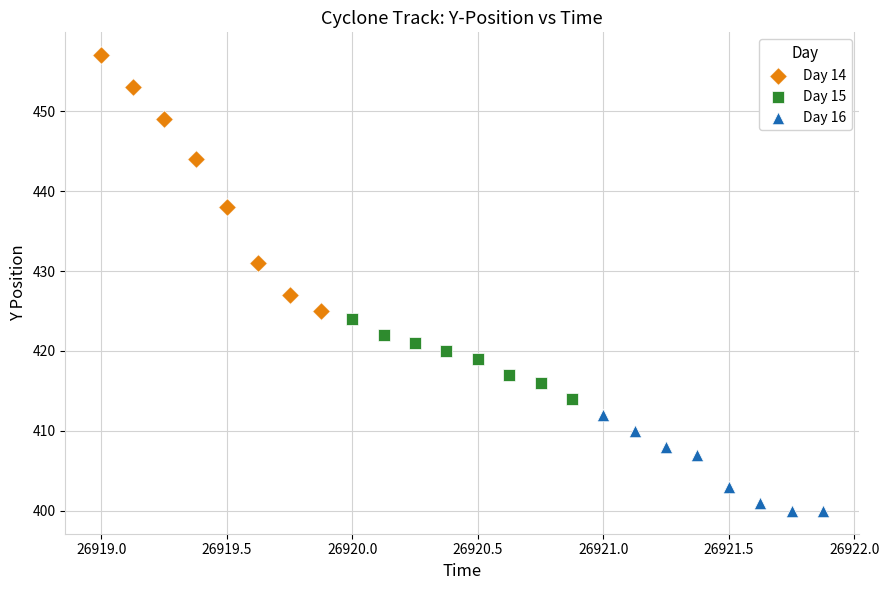

Which series has the widest spread of Y values?

Day 14